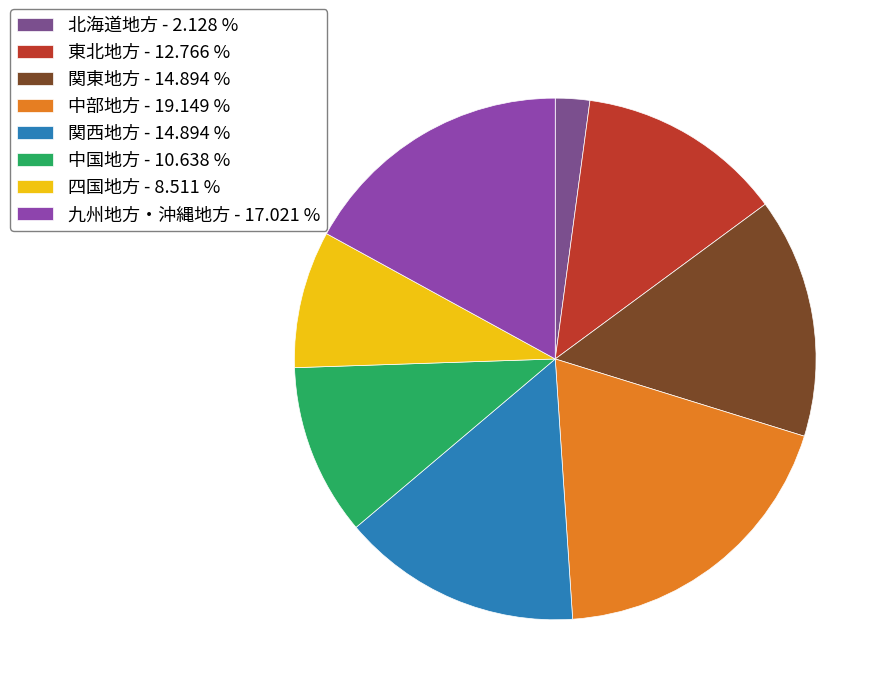

Which has a higher value, 東北地方 or 九州地方・沖縄地方?

九州地方・沖縄地方